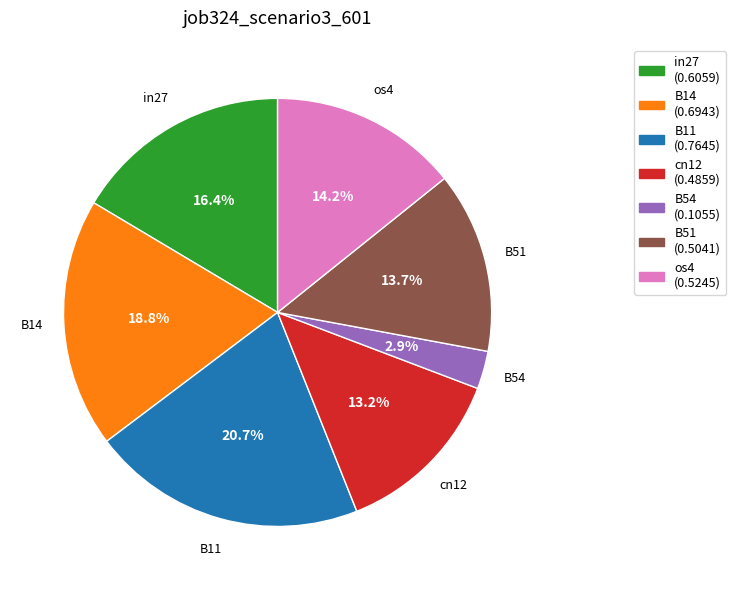

How many segments does this pie chart have?

7